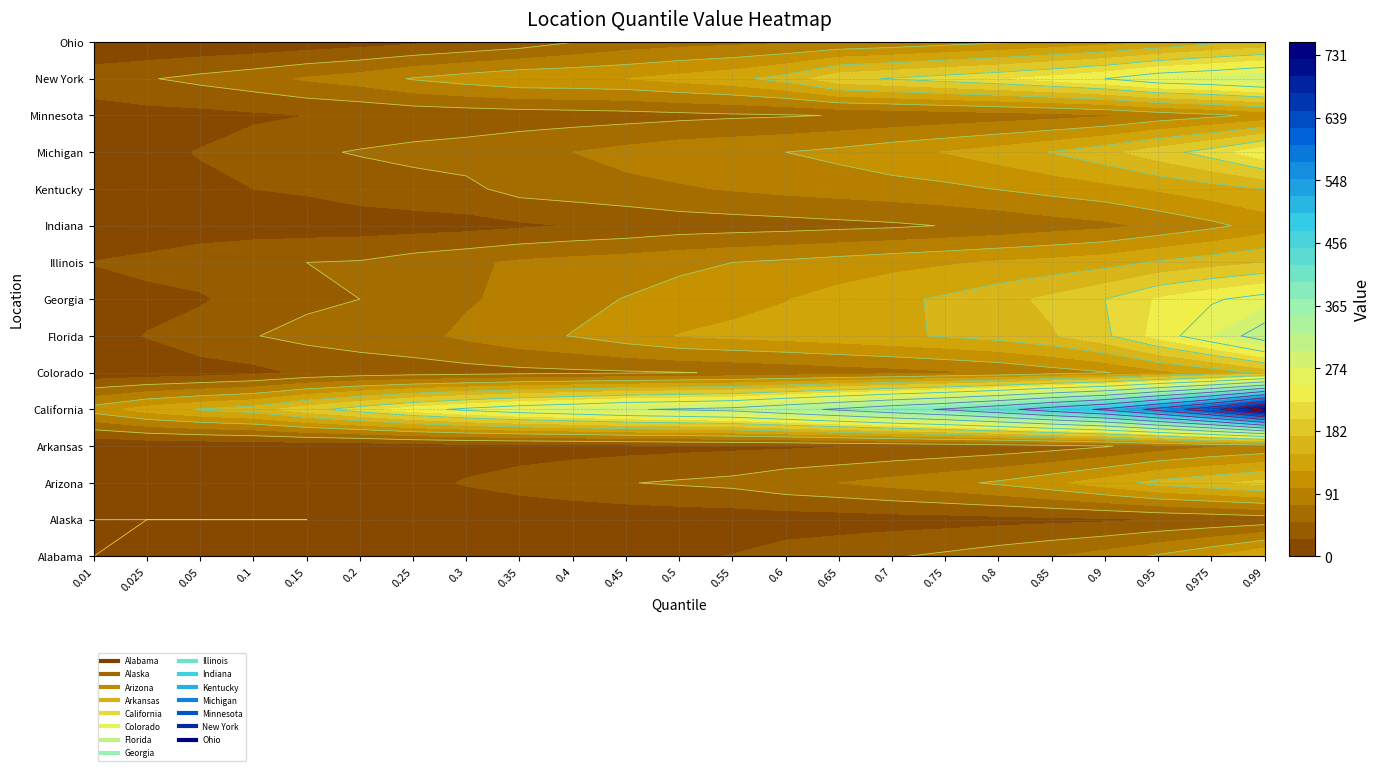

Where is Florida nearest to the value 168?

0.85